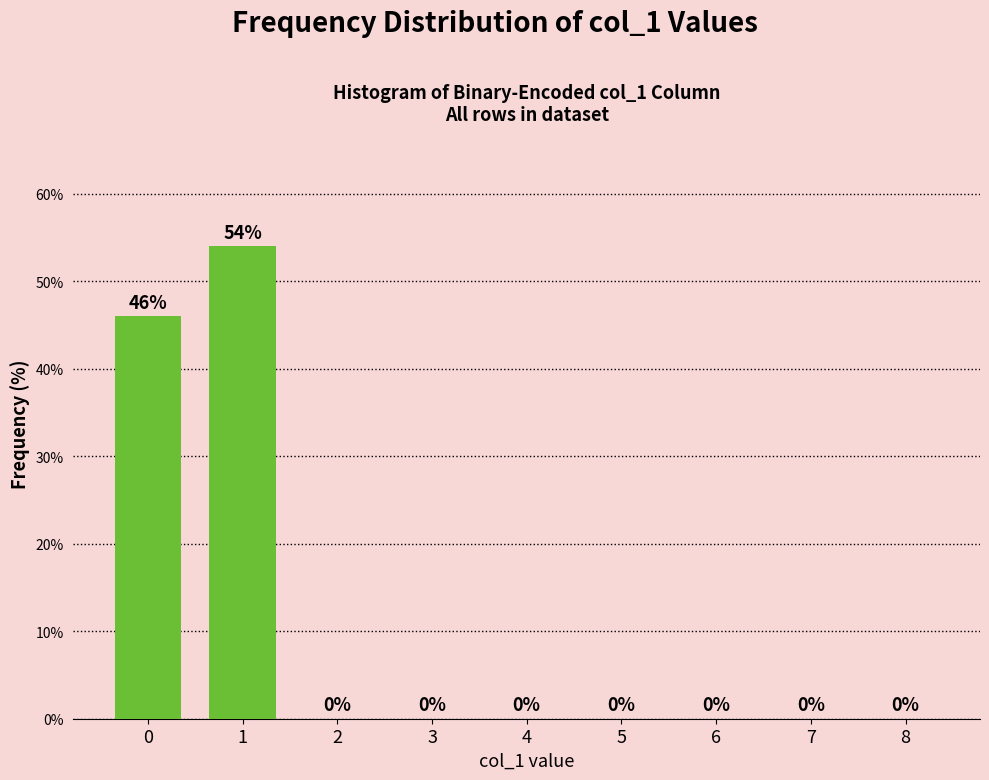

Reading right to left, list all the values displayed in this chart.

8=0	7=0	6=0	5=0	4=0	3=0	2=0	1=54	0=46